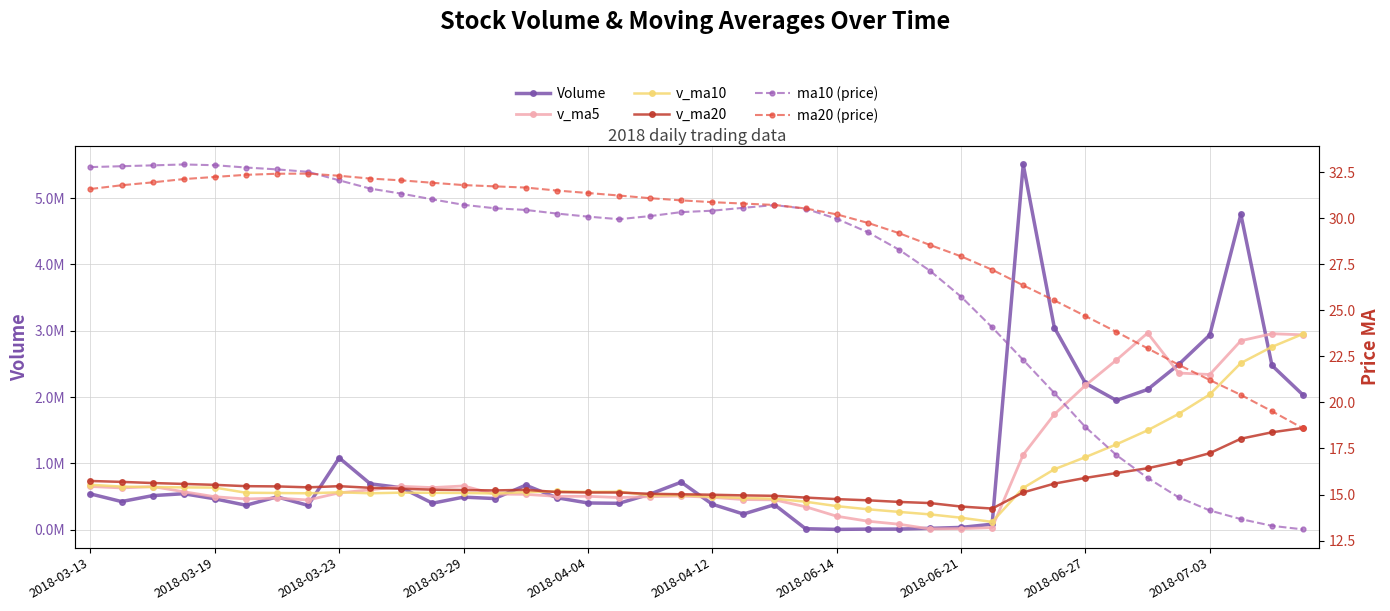

At which label does v_ma20 first exceed 617705?

2018-03-13